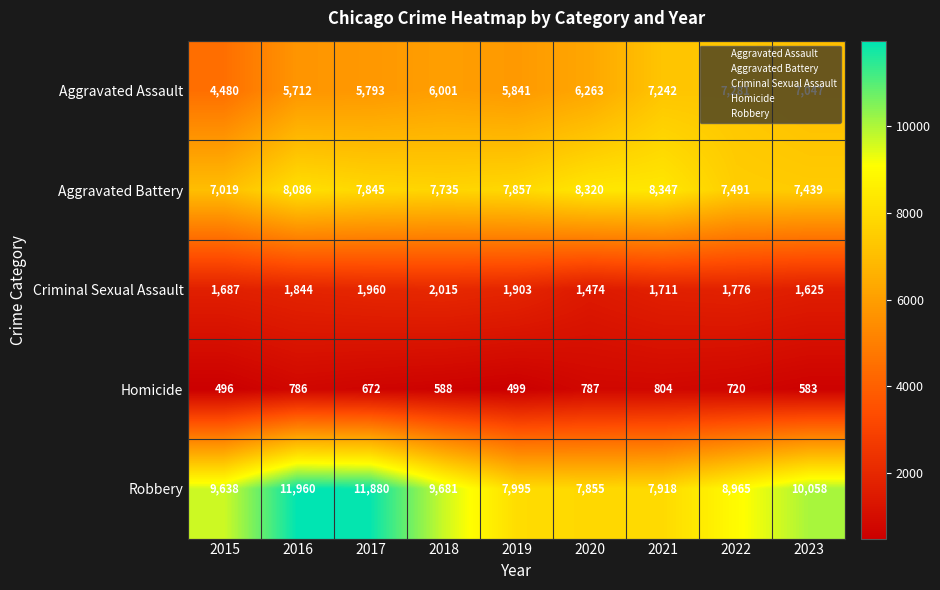

Which series has the widest spread of values?

Robbery